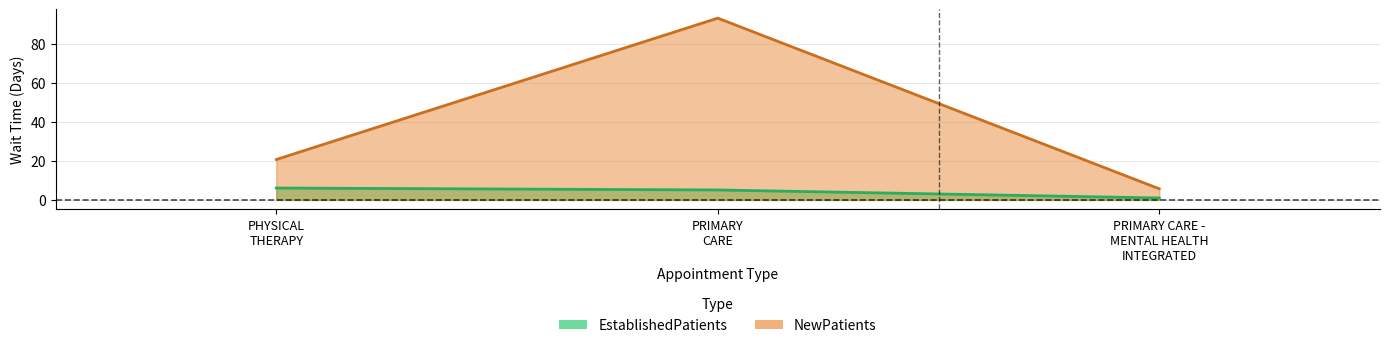

What is the sum of all EstablishedPatients values?

12.2